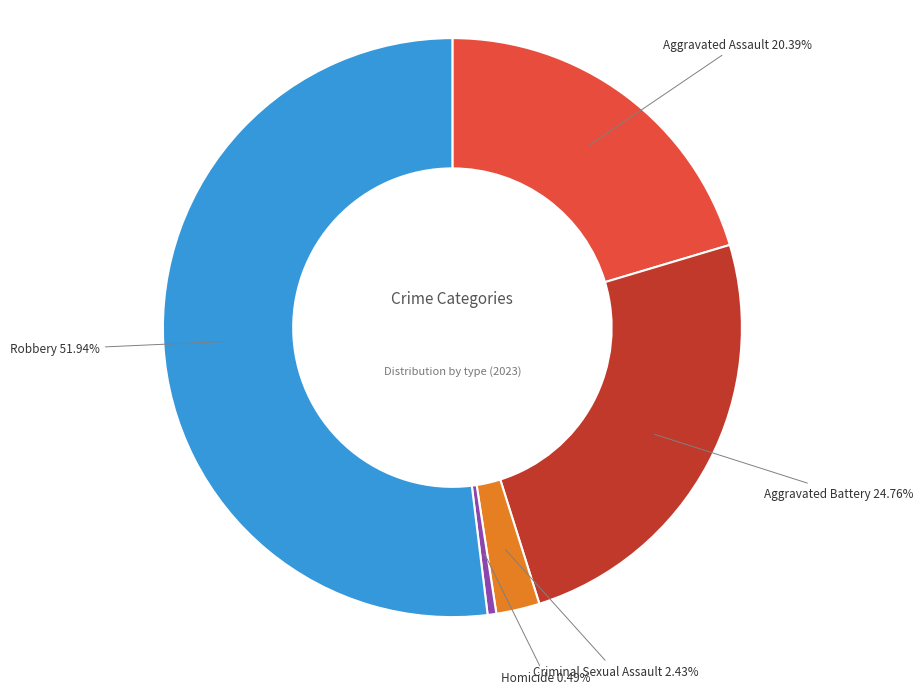

Rank the categories by value from highest to lowest.

Robbery, Aggravated Battery, Aggravated Assault, Criminal Sexual Assault, Homicide